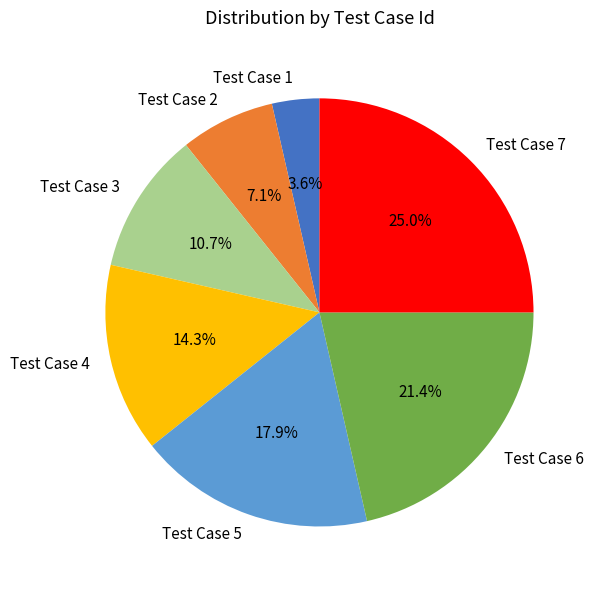

To the nearest percent, what portion does Test Case 2 represent?

7%